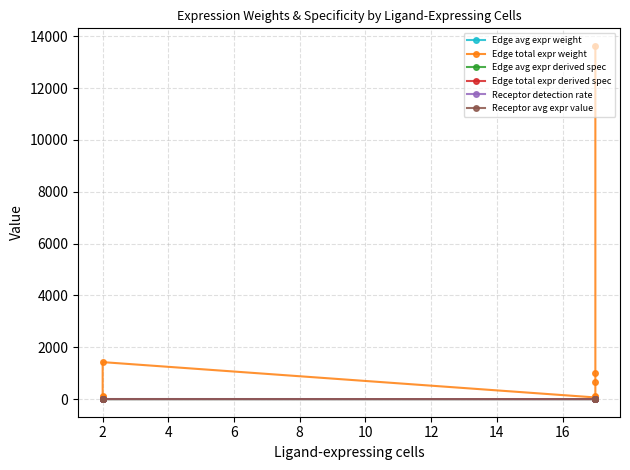

List the series in order of their peak value, highest first.

Edge total expr weight, Receptor avg expr value, Receptor detection rate, Edge total expr derived spec, Edge avg expr derived spec, Edge avg expr weight